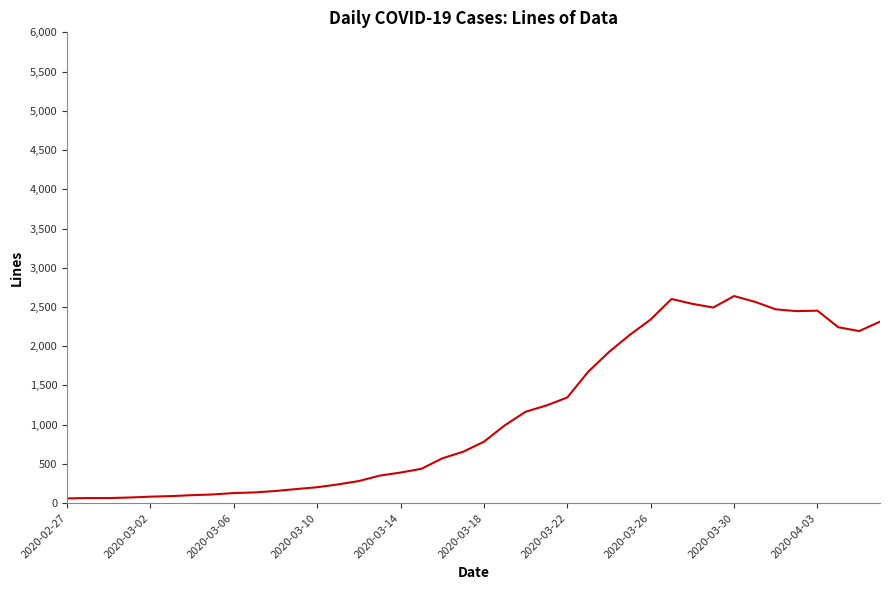

What is the smallest value displayed?

61